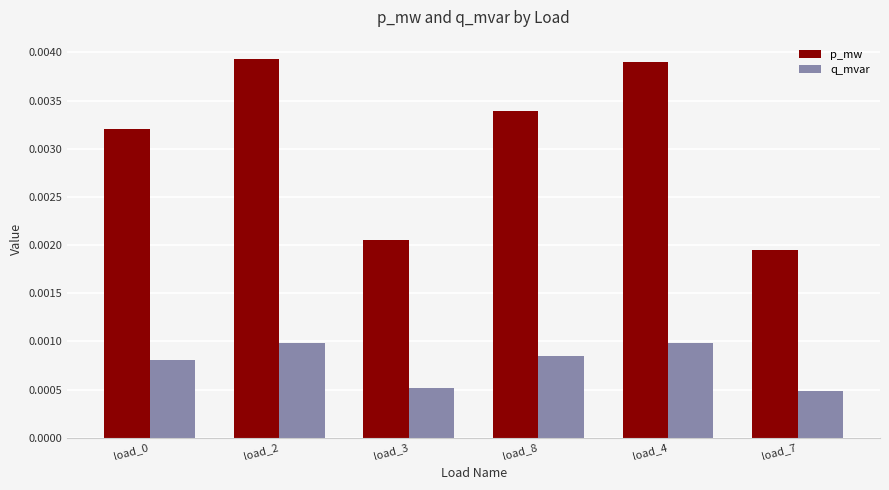

At load_0, list the series in order from smallest to largest.

q_mvar, p_mw